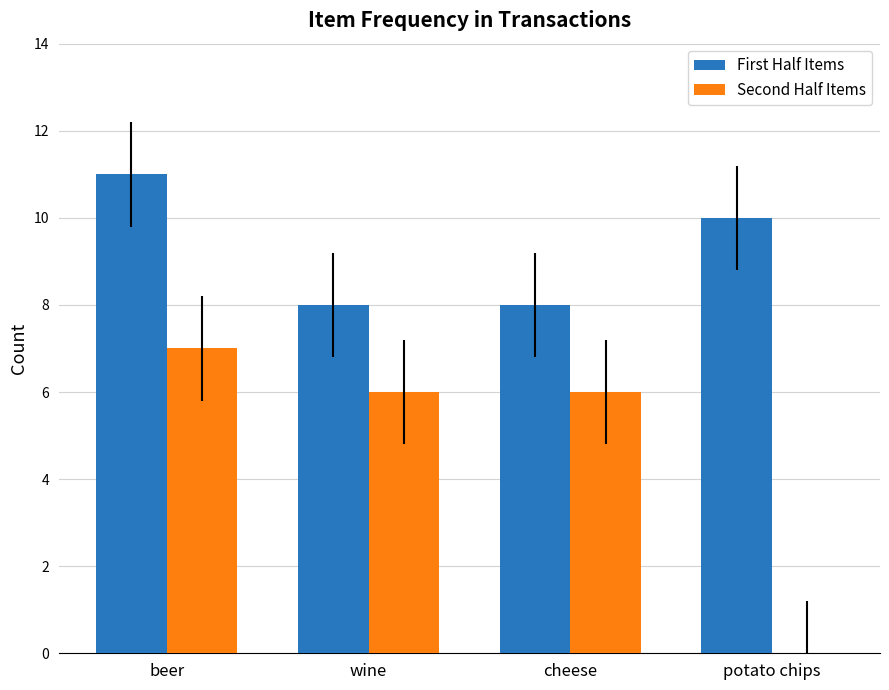

What is the approximate value of First Half Items at beer?

11